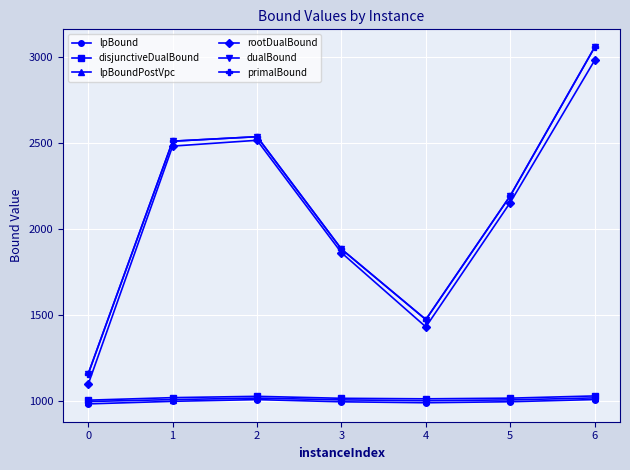

Where is the first local minimum for disjunctiveDualBound?

4